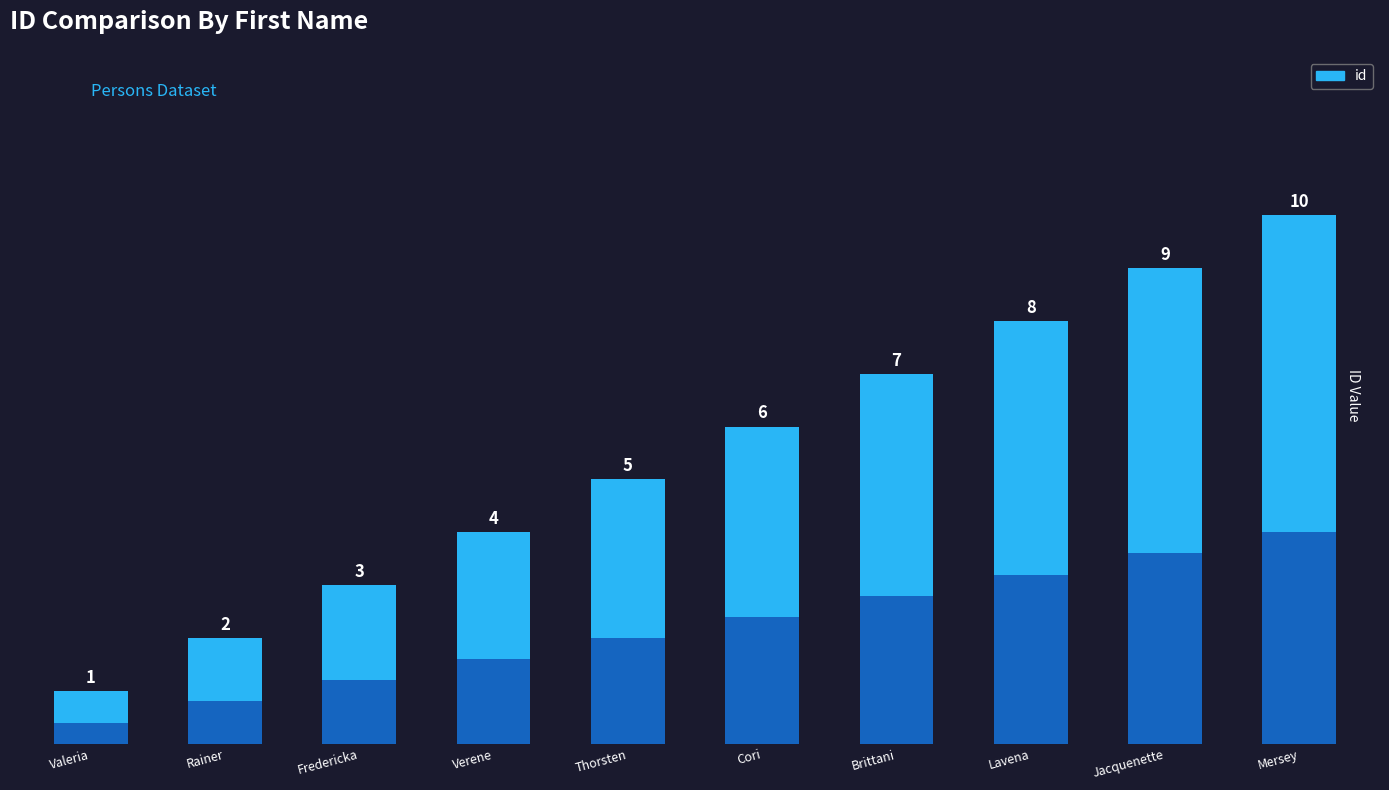

What is the value of the 5th bar from the left?

5